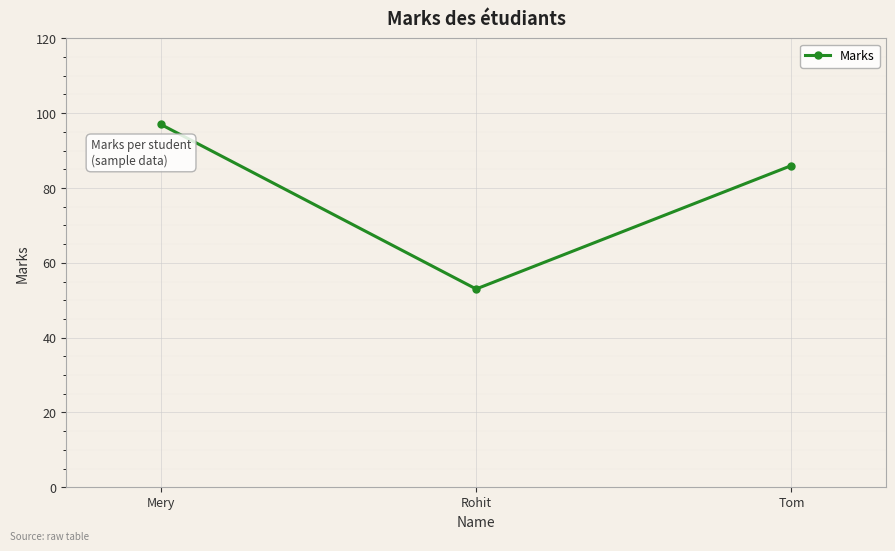

True or false: the data shows 45 at Mery.

False